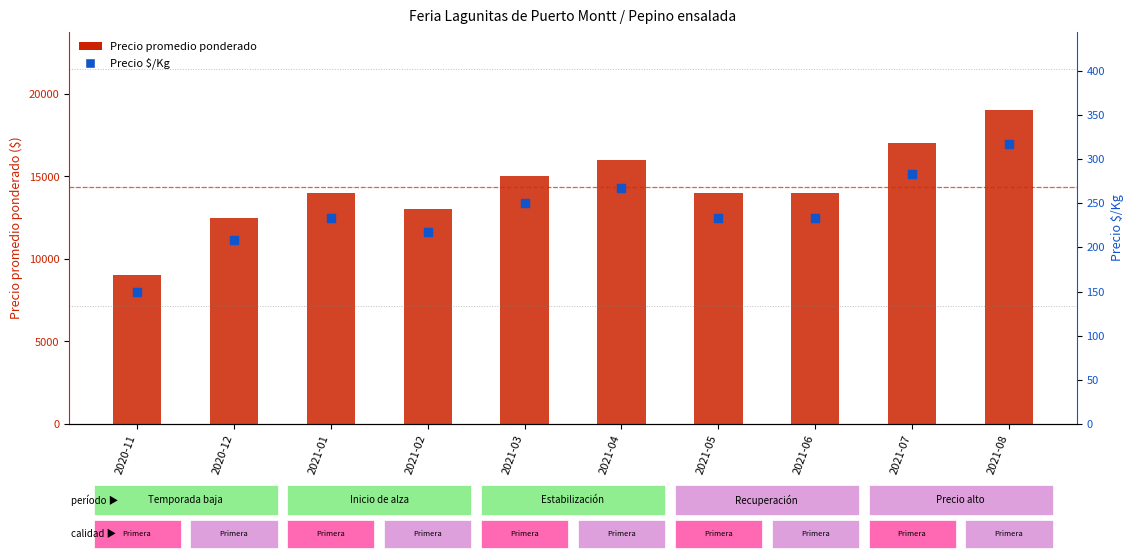

Which series contains the highest Y value?

Precio promedio ponderado